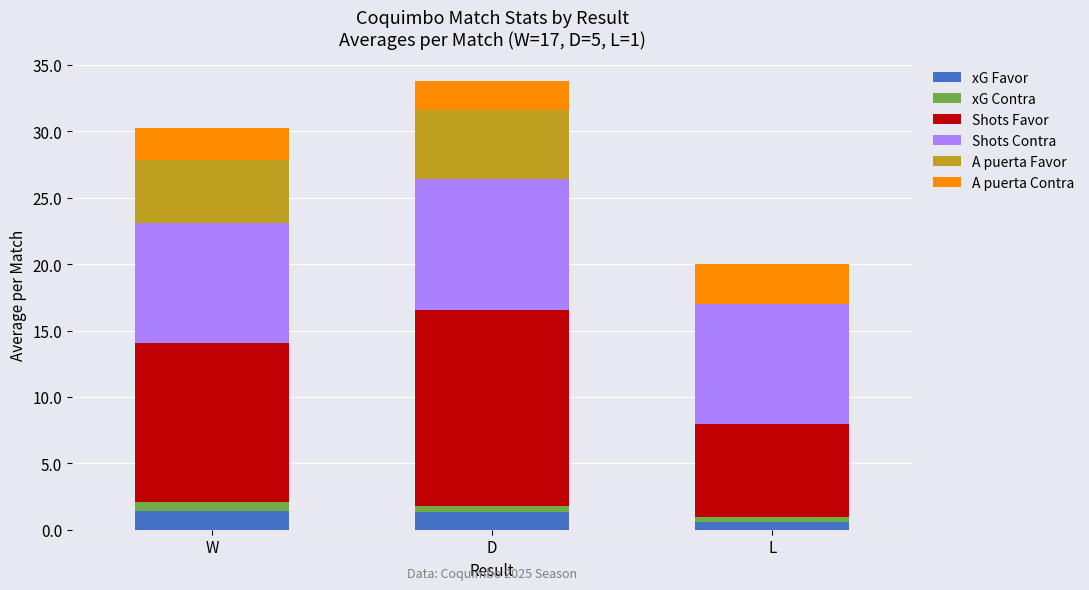

What are all the series names shown in the legend?

xG Favor, xG Contra, Shots Favor, Shots Contra, A puerta Favor, A puerta Contra